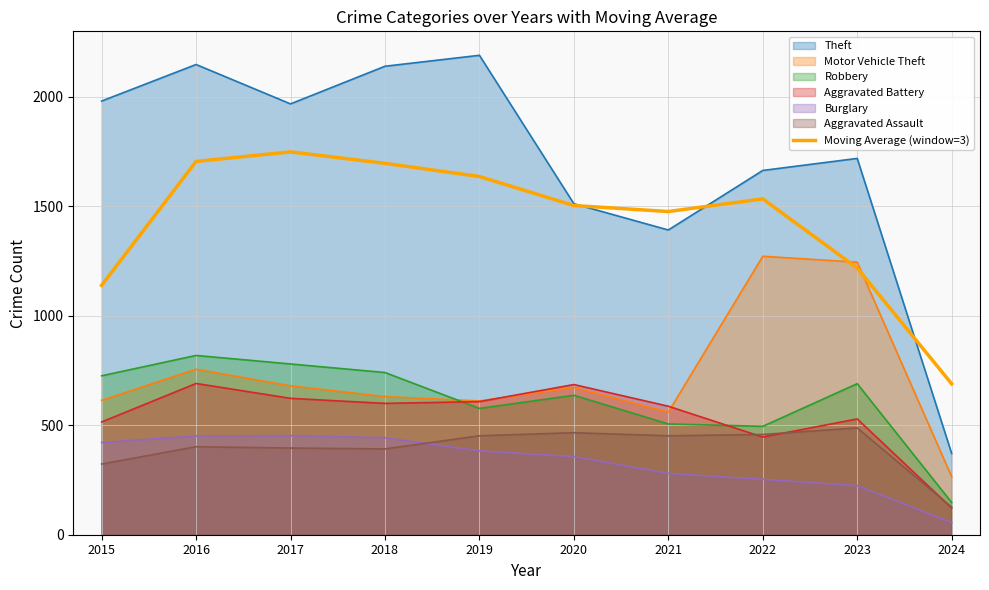

True or false: Aggravated Battery and Robbery intersect in this chart.

True